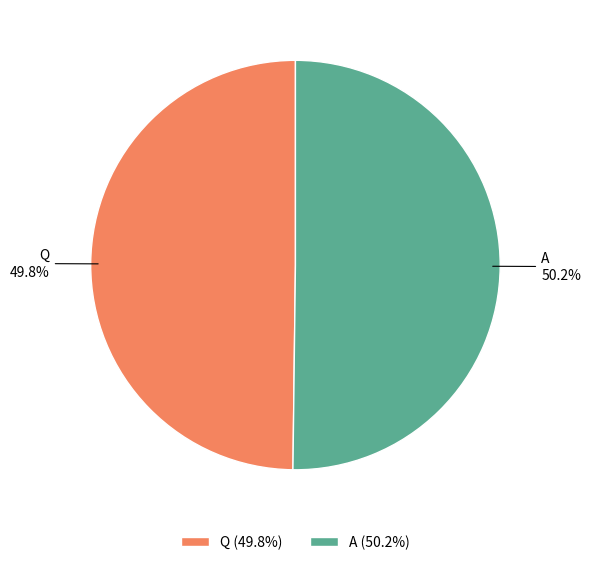

True or false: Q accounts for 50% of the total.

True